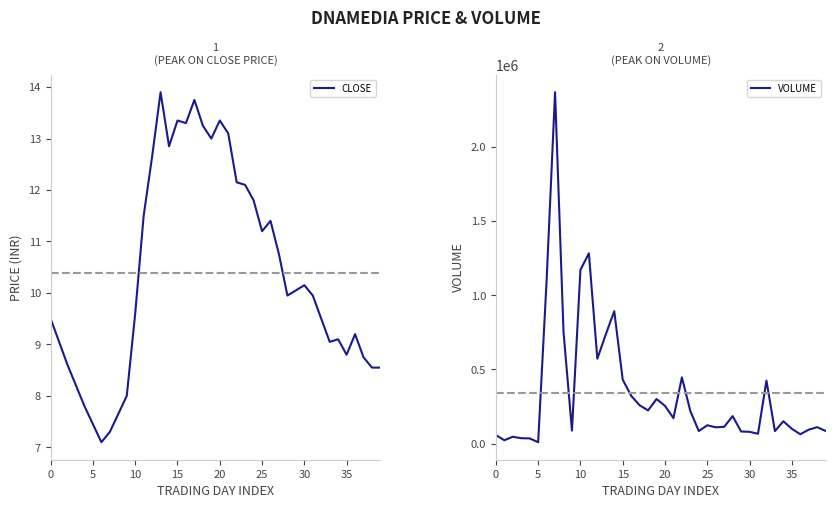

True or false: VOLUME and CLOSE cross at least once.

False